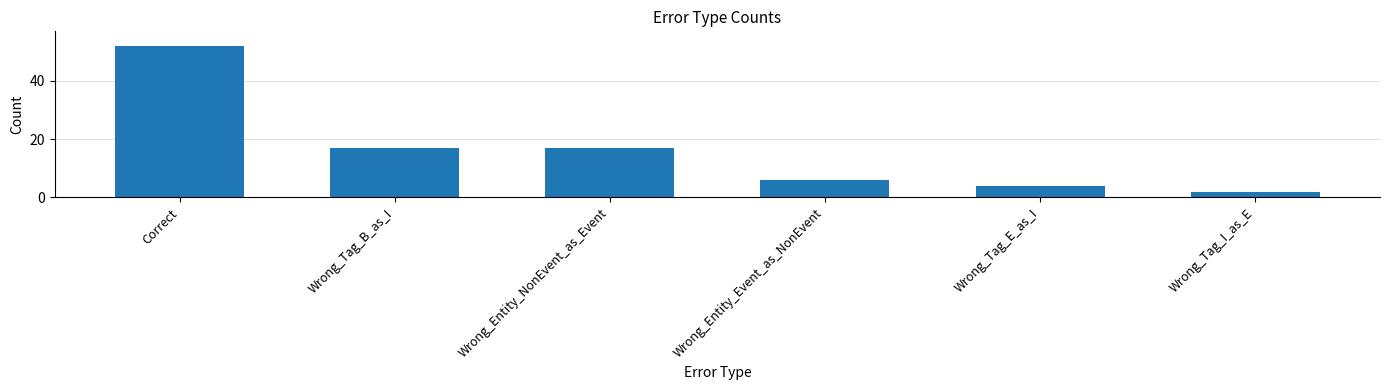

What is the change in value from Correct to Wrong_Entity_NonEvent_as_Event?

-35